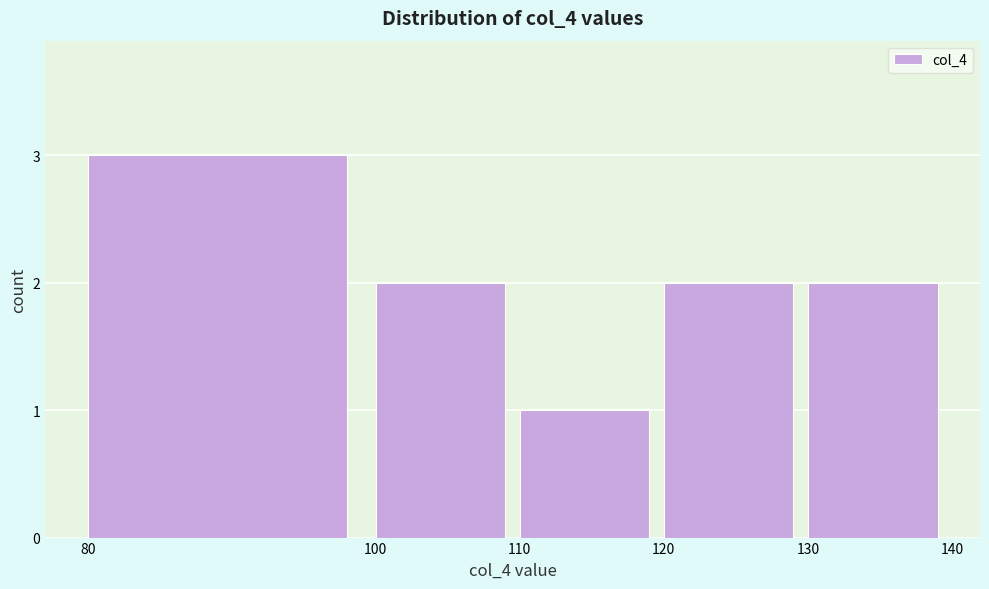

What is the height of the bar covering 80 to 100 on the x-axis? The values are not printed on the chart, so give them approximately, as read against the axis.

3